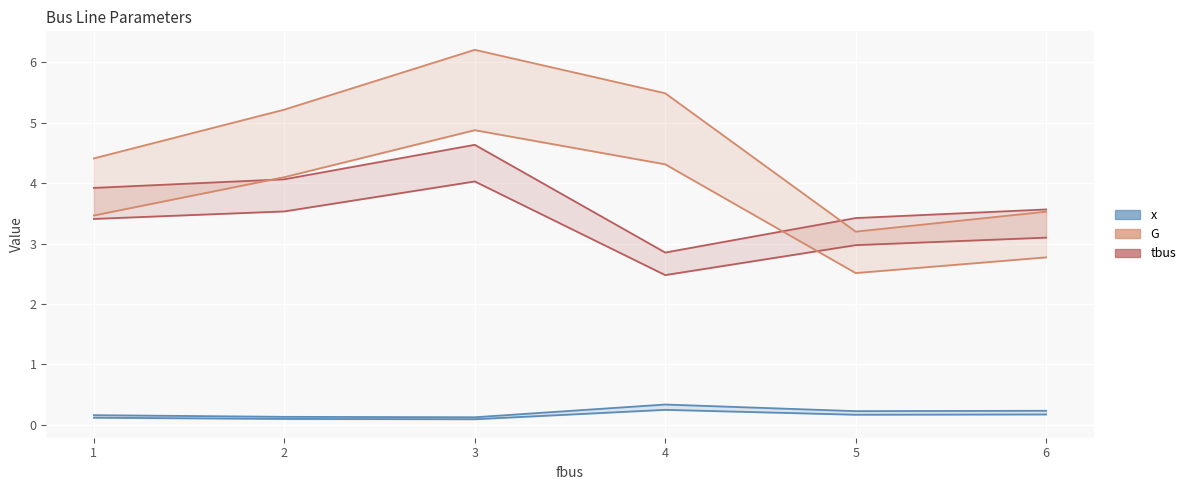

List the series in order of their overall mean, lowest first.

x, tbus, G